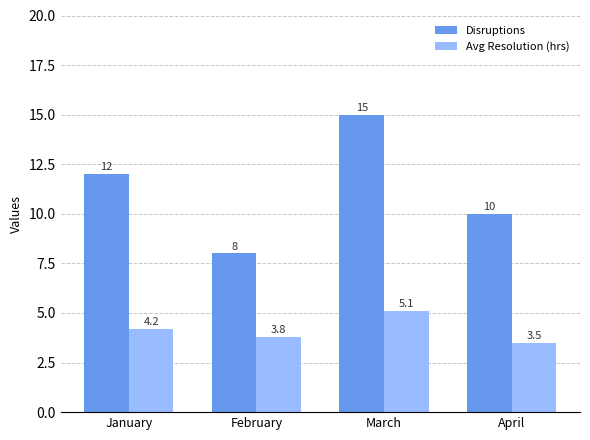

What value does the Disruptions series have at March?

15.0